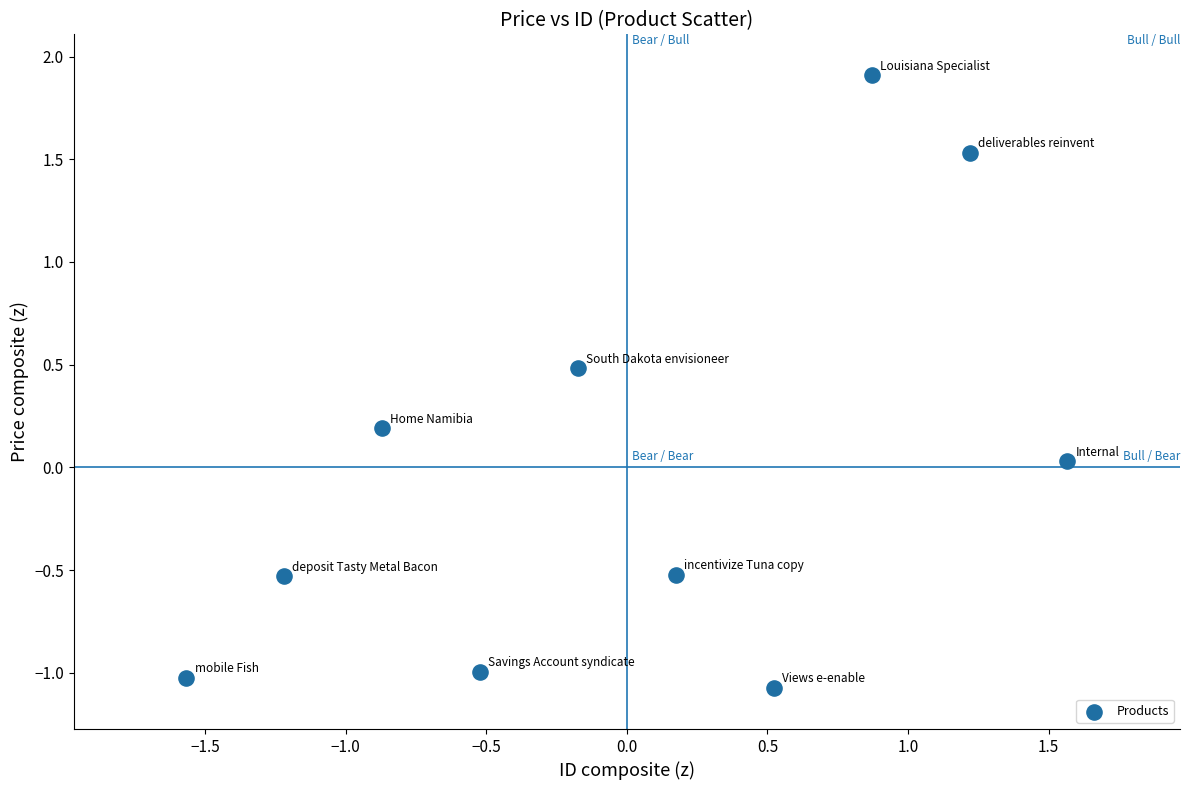

What is the range of X values (max minus min)?

3.1